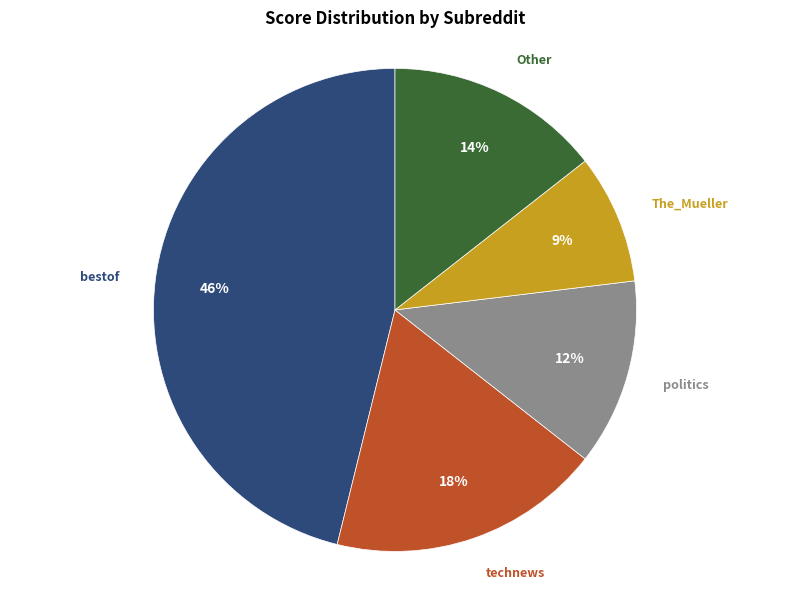

Is there a majority slice in this chart?

No